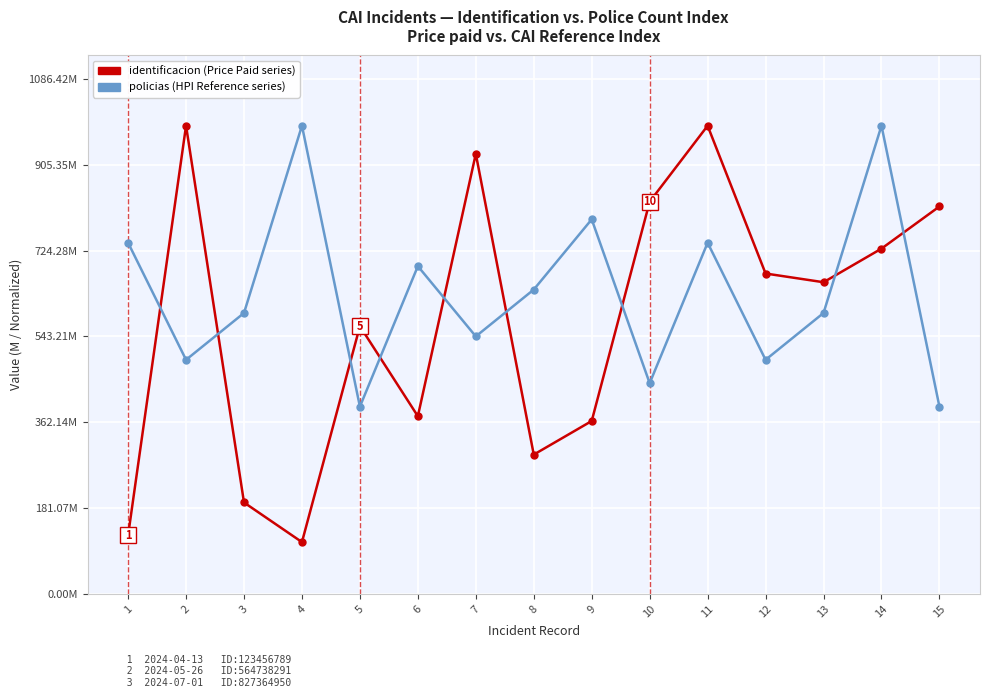

What are all the series names shown in the legend?

identificacion (Price Paid series), policias (HPI Reference series)